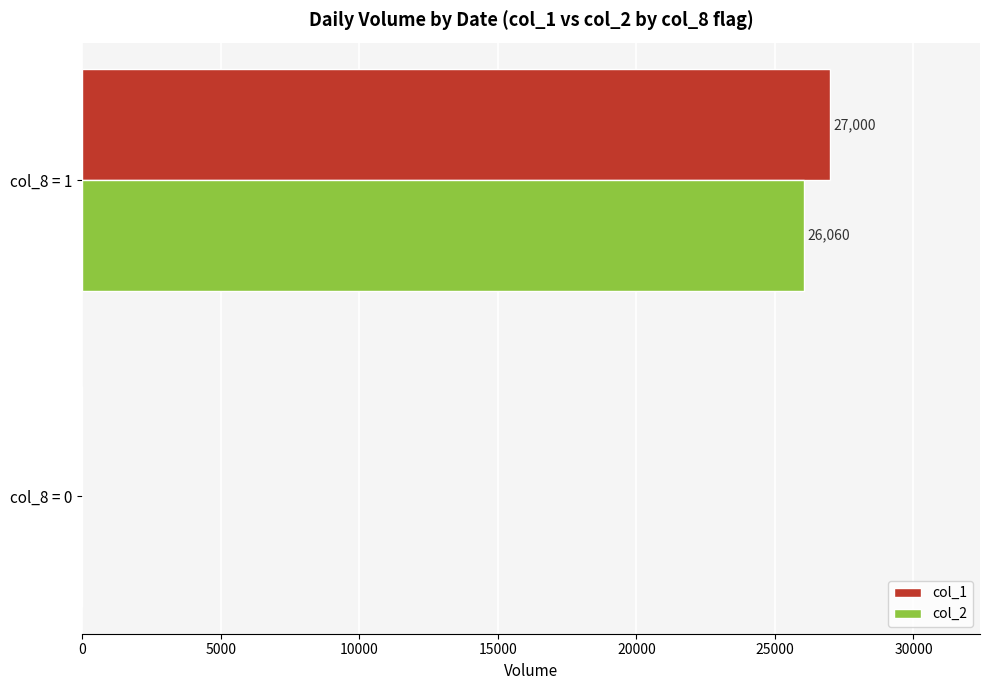

At which category is the sum across all series the highest?

col_8 = 1